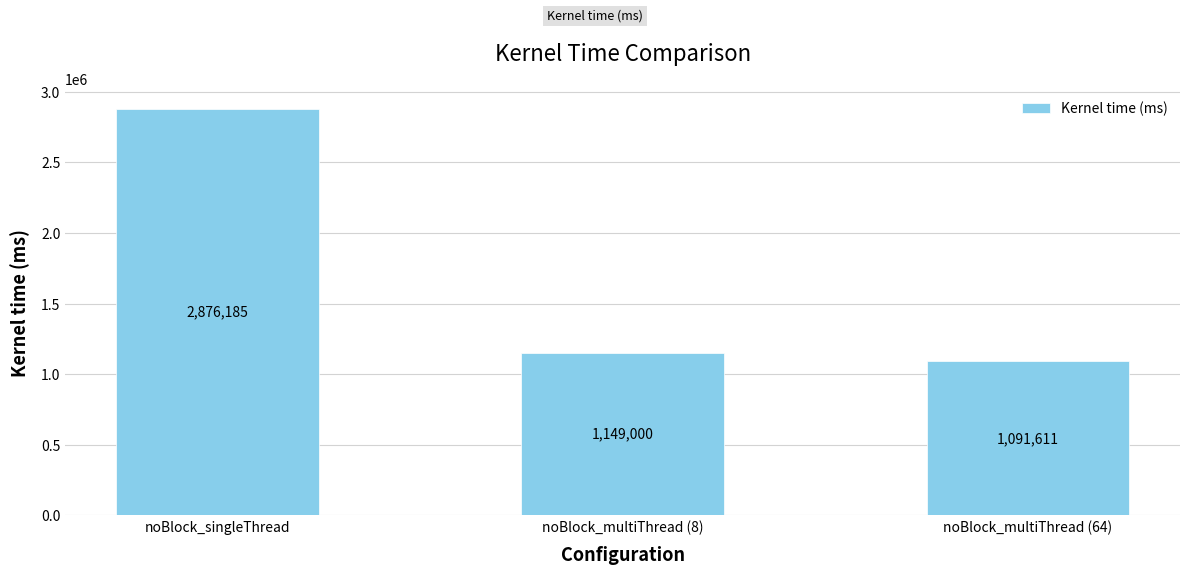

Are the bars horizontal?

No